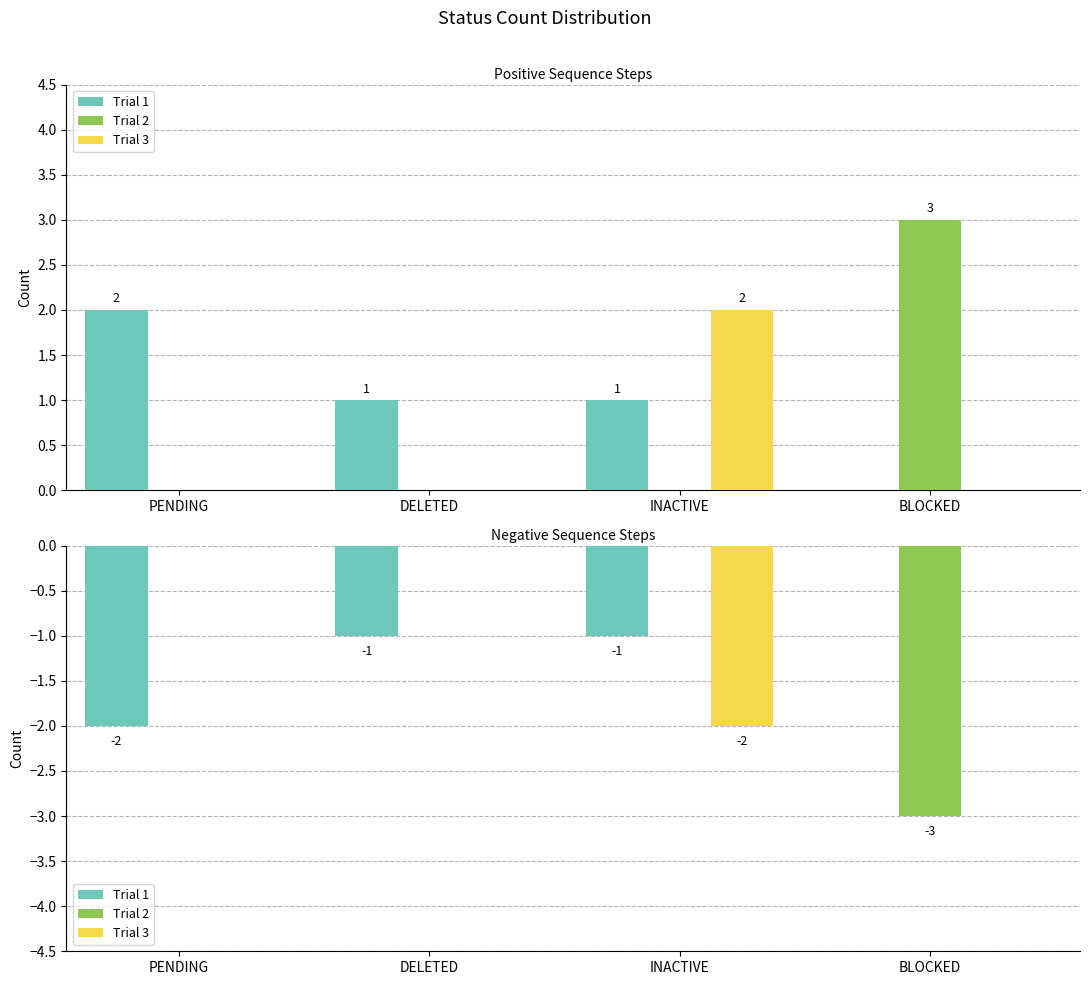

How many negative values does the Trial 1 series have?

3